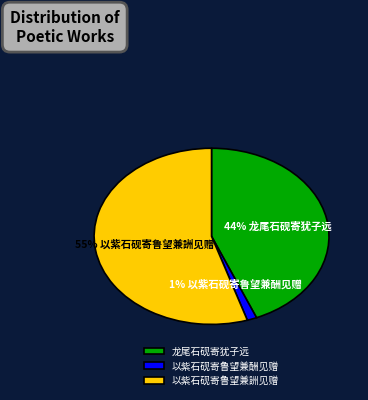

Does any single category account for the majority?

Yes